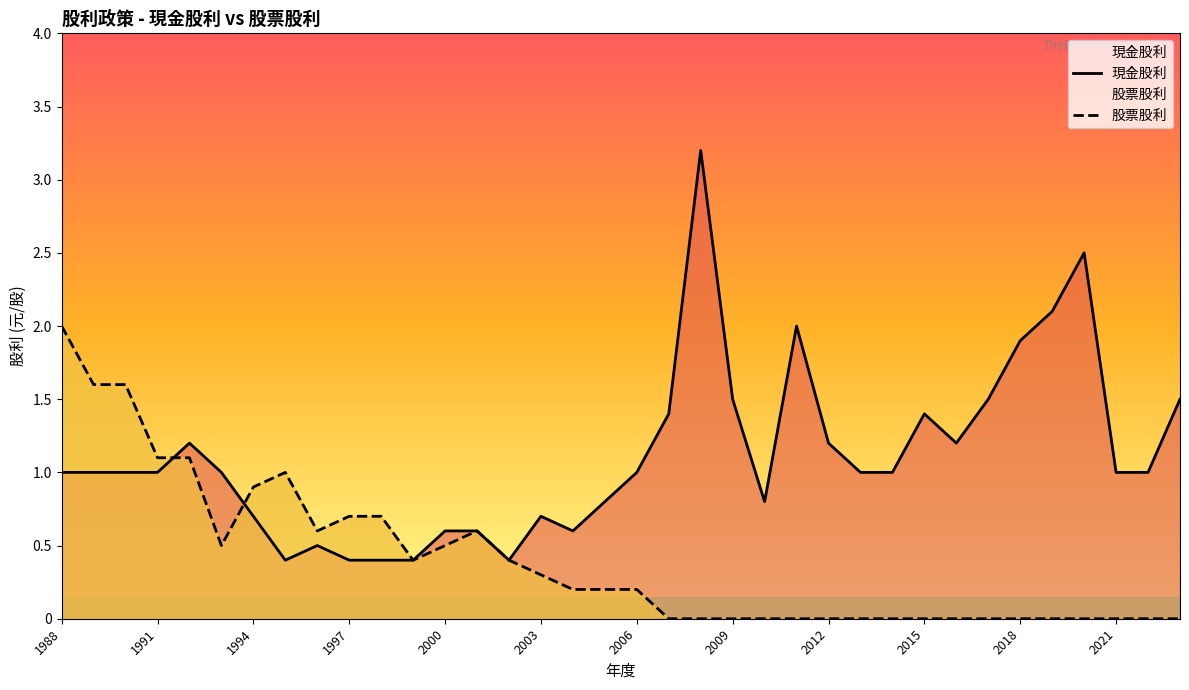

At how many categories does at least one series exceed 0?

36